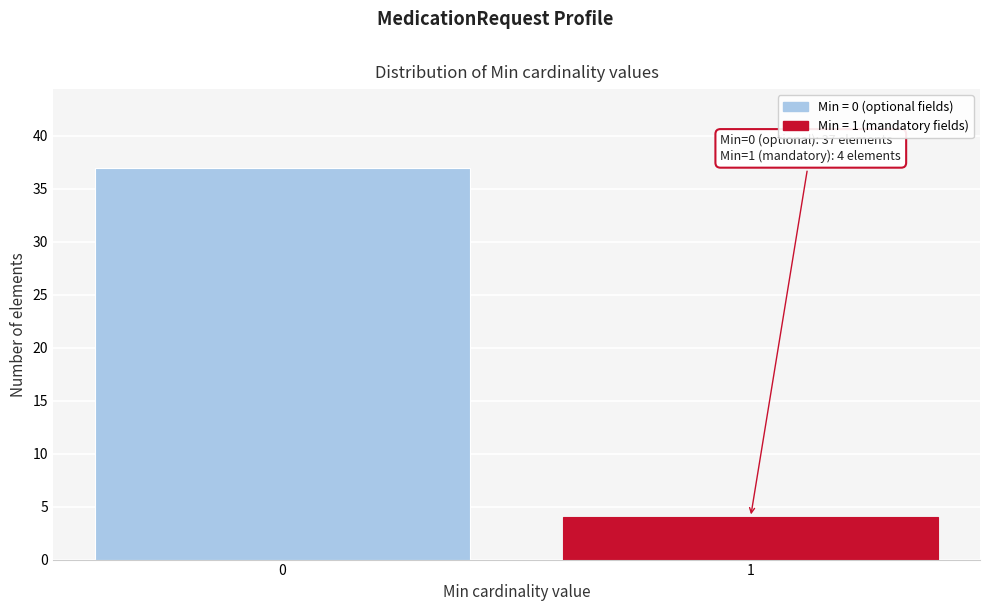

Reading right to left, extract all data points from this chart.

1=4	0=37